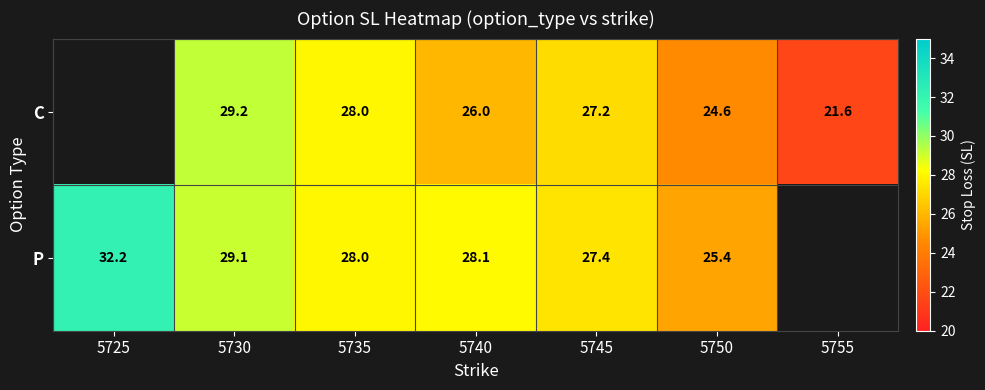

How many categories are shown in the chart?

7